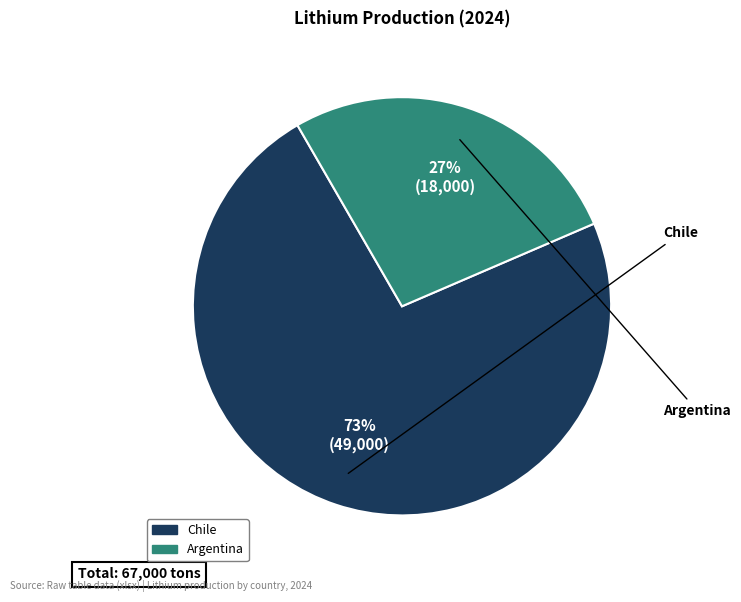

Is it true that Argentina is 27% of the pie?

True